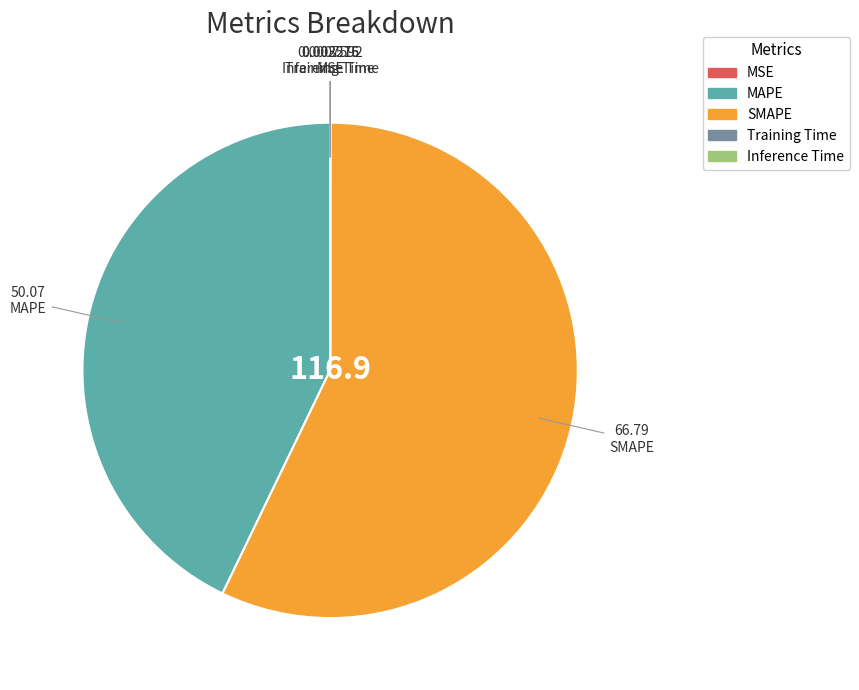

What is the majority slice?

SMAPE